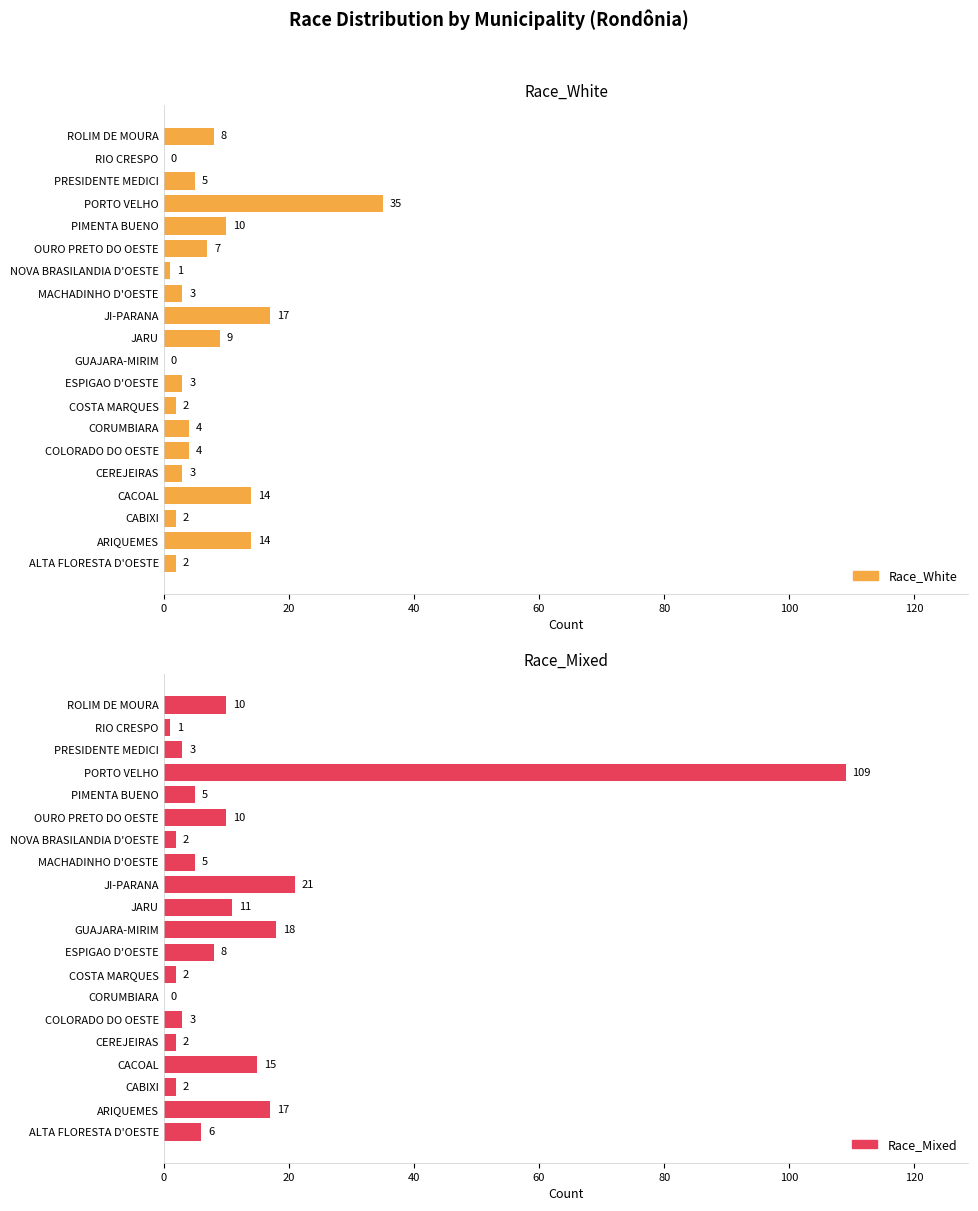

What is the difference between the second highest and minimum values in the Race_Mixed series?

21